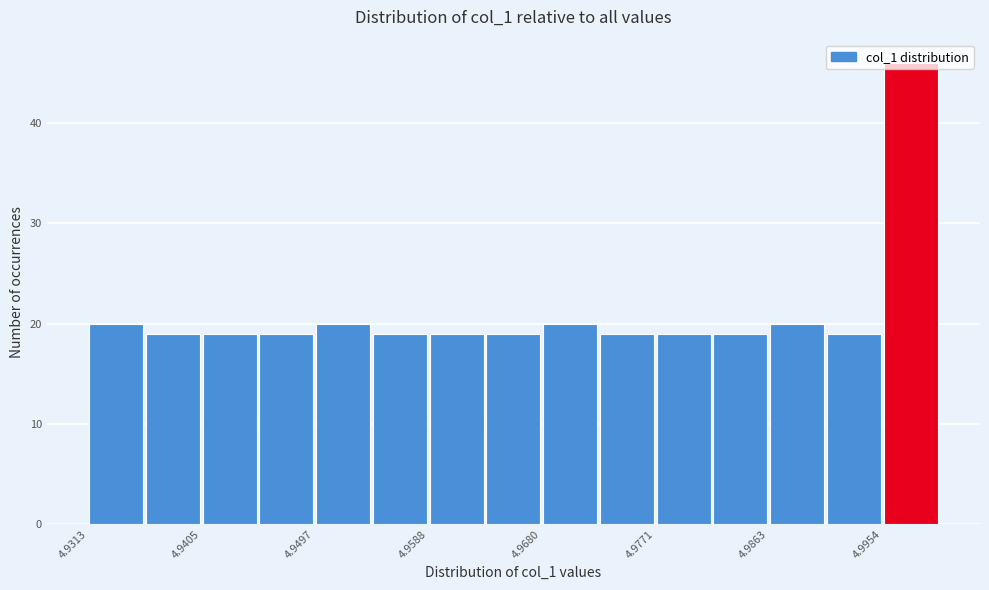

Over which range of the x-axis is the bar tallest?

4.995 to 5.000